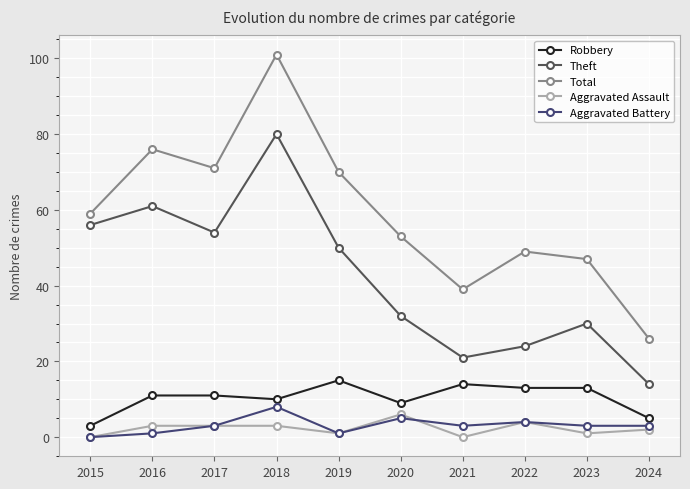

True or false: Aggravated Assault and Robbery cross at least once.

False